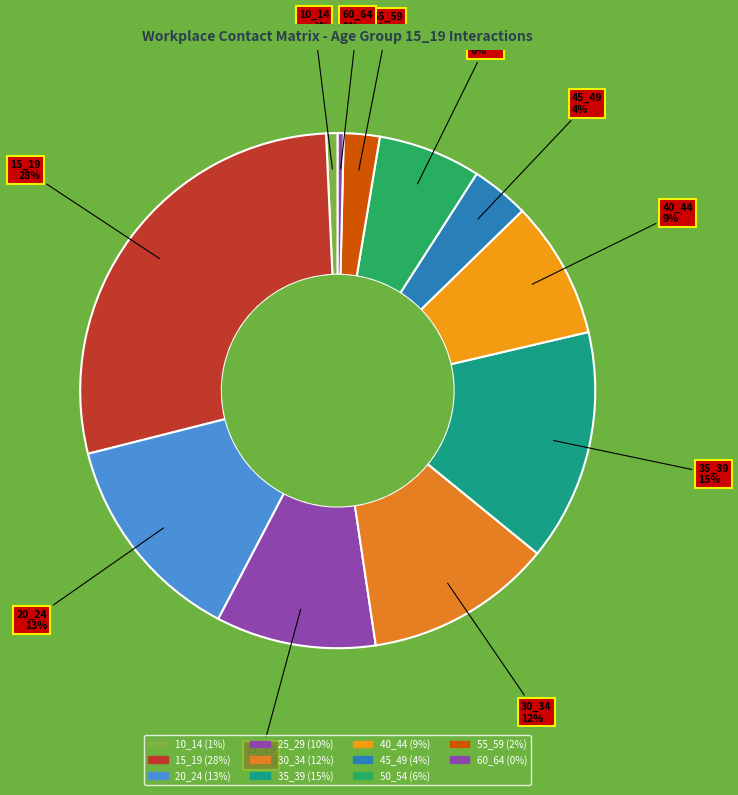

Is there any slice that represents more than half of the pie?

No